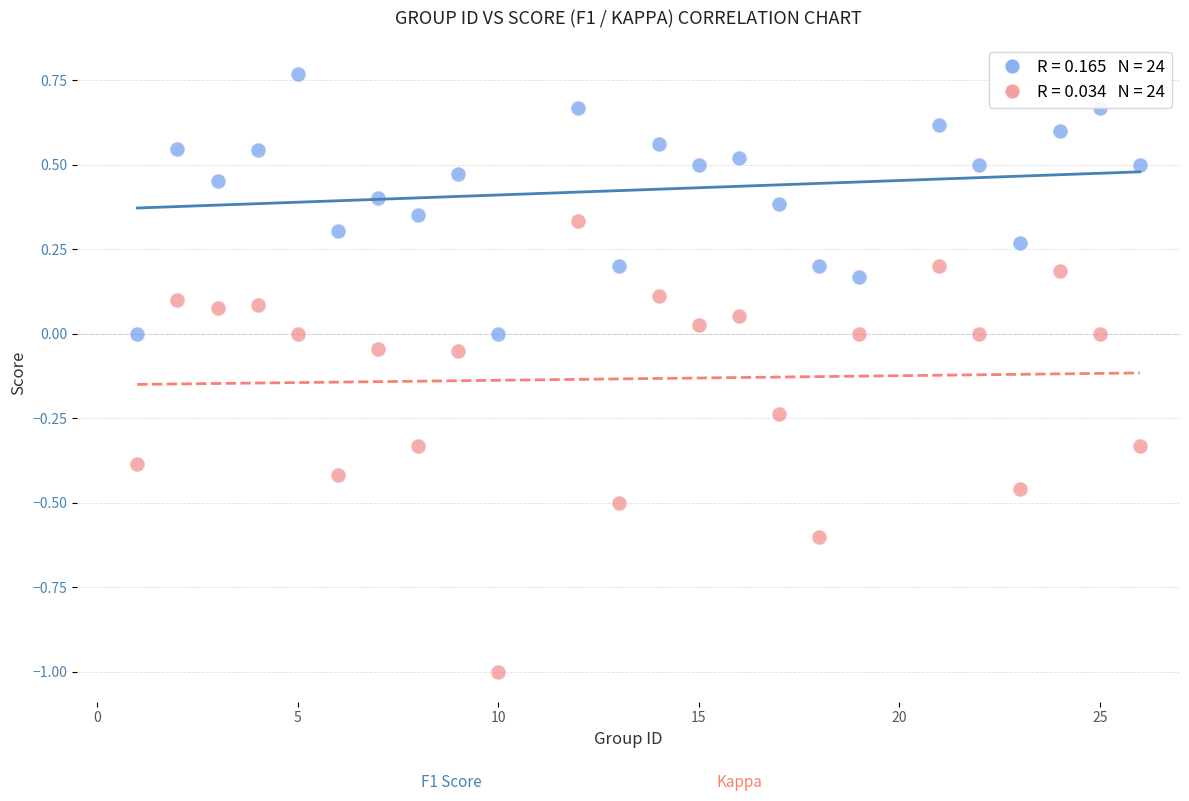

Across all data points, what is the range of X values (max minus min)?

25.0